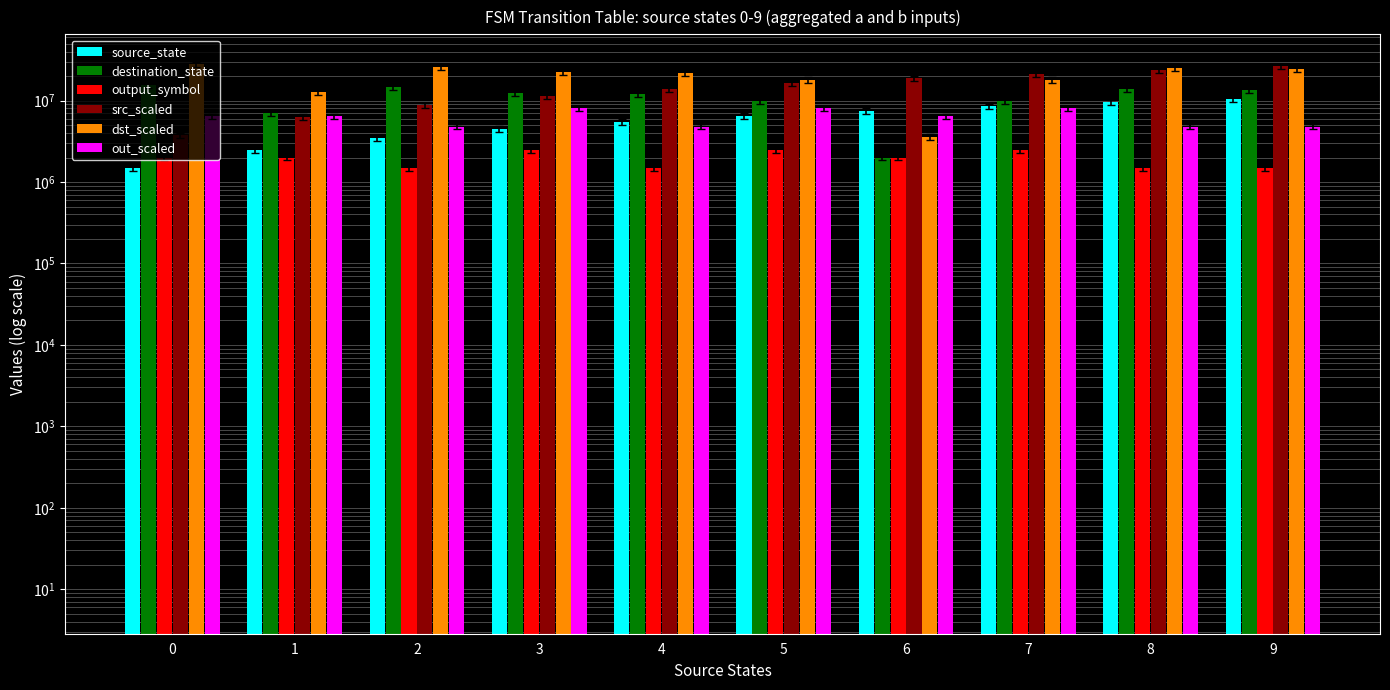

What is the difference between the maximum and second lowest values in the output_symbol series?

1000000